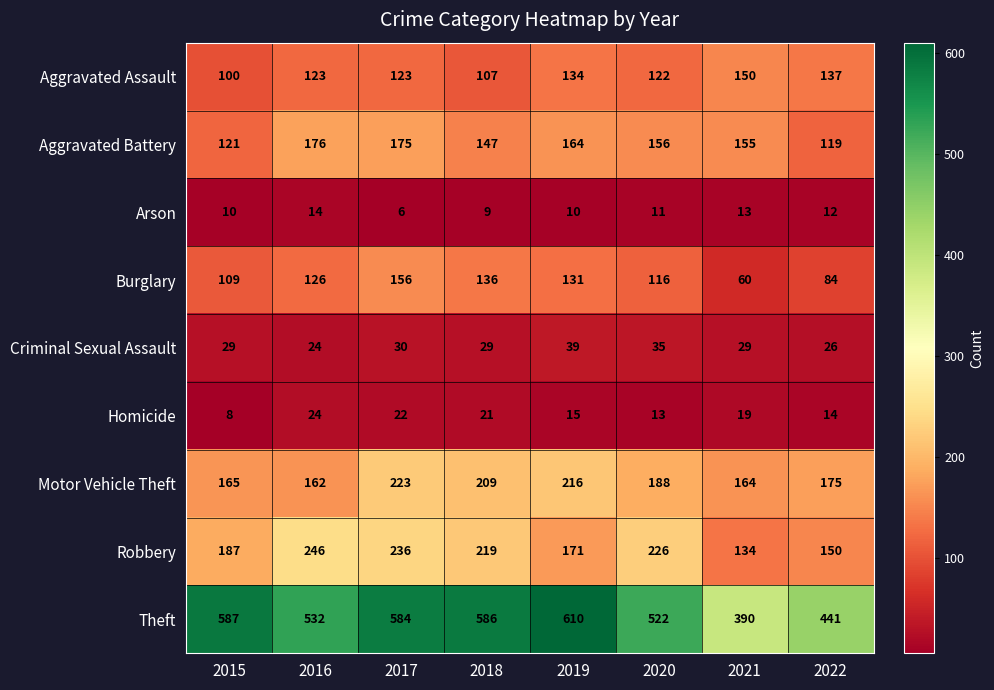

What is the average value of the Theft series?

532